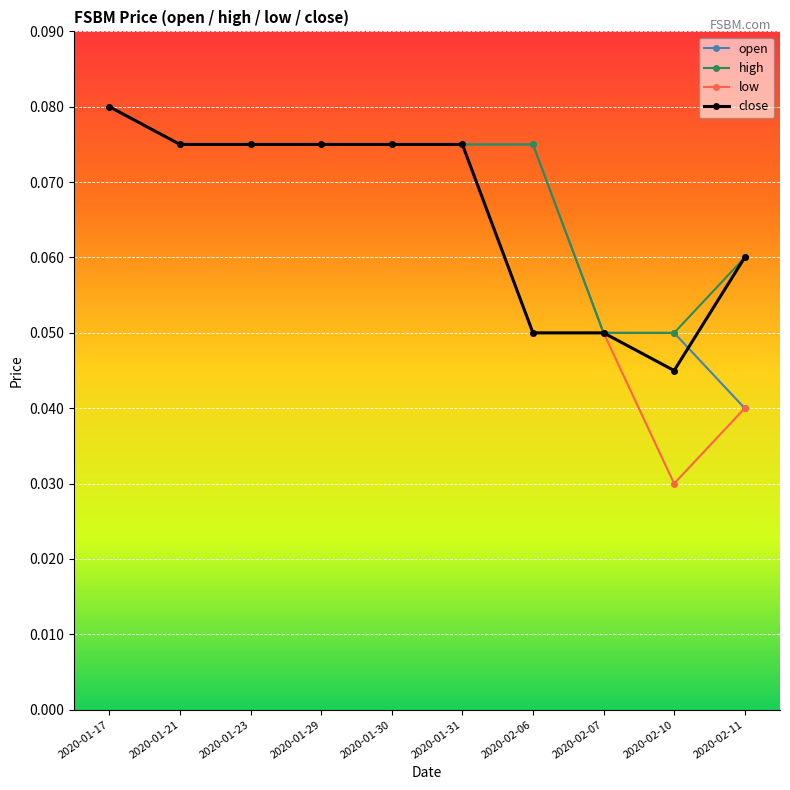

Count the low values in the range 0 to 1.

10